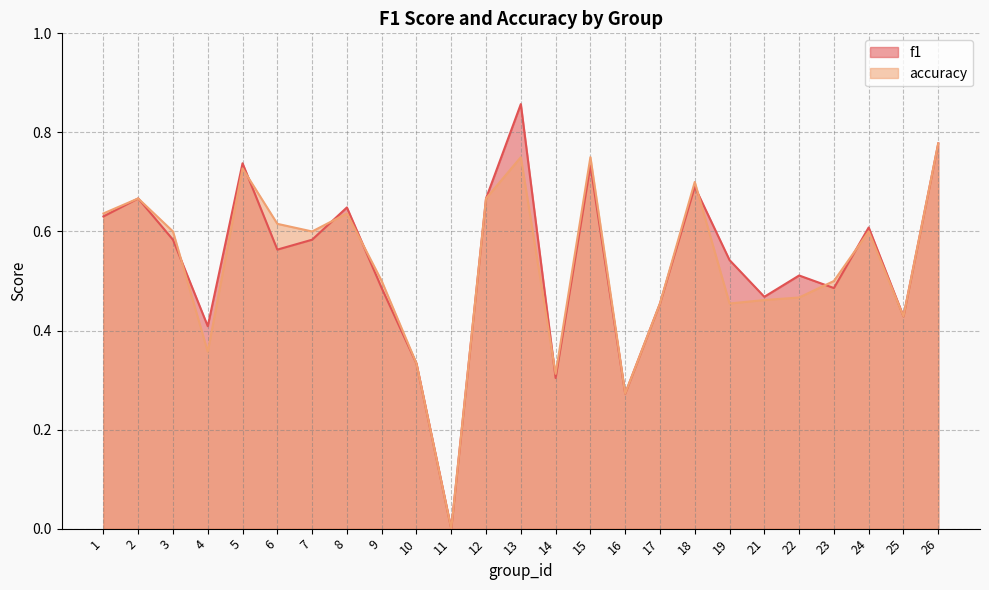

In accuracy, how many points are lower than both neighbors (excluding endpoints)?

7